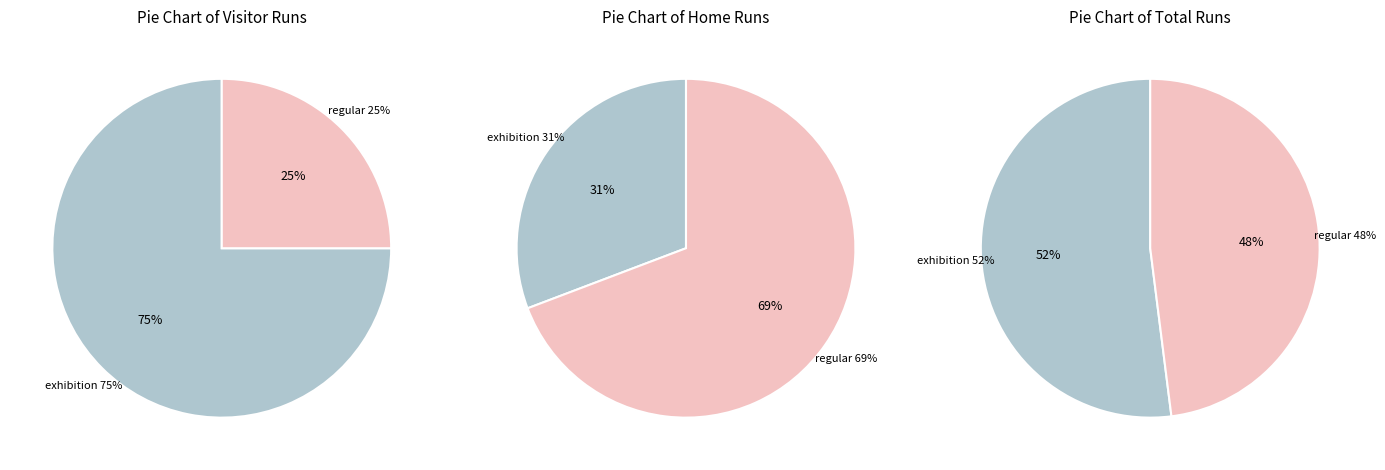

How many segments does this pie chart have?

2